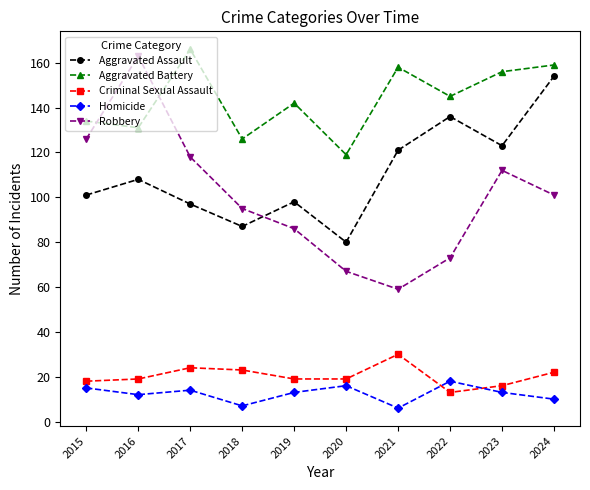

At which category is the sum across all series the highest?

2024